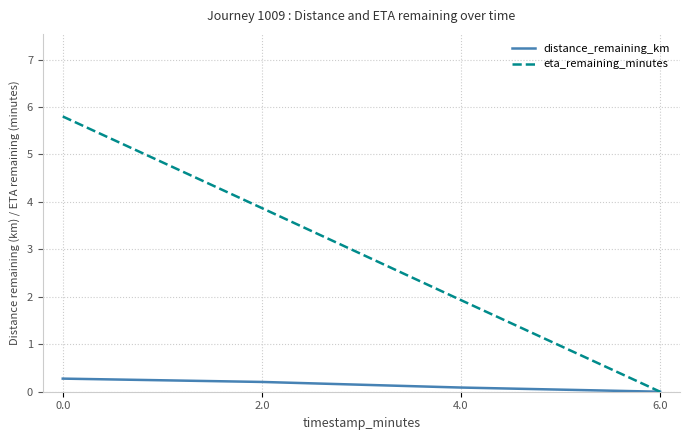

Where is distance_remaining_km nearest to the value 0?

6.0